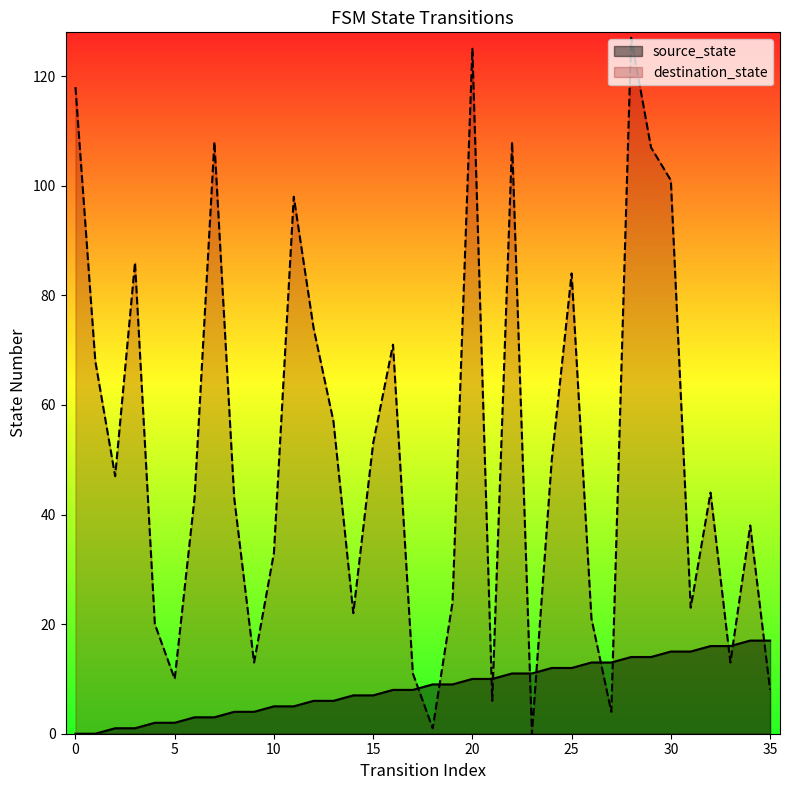

Is it true that destination_state equals 71 at 16?

True